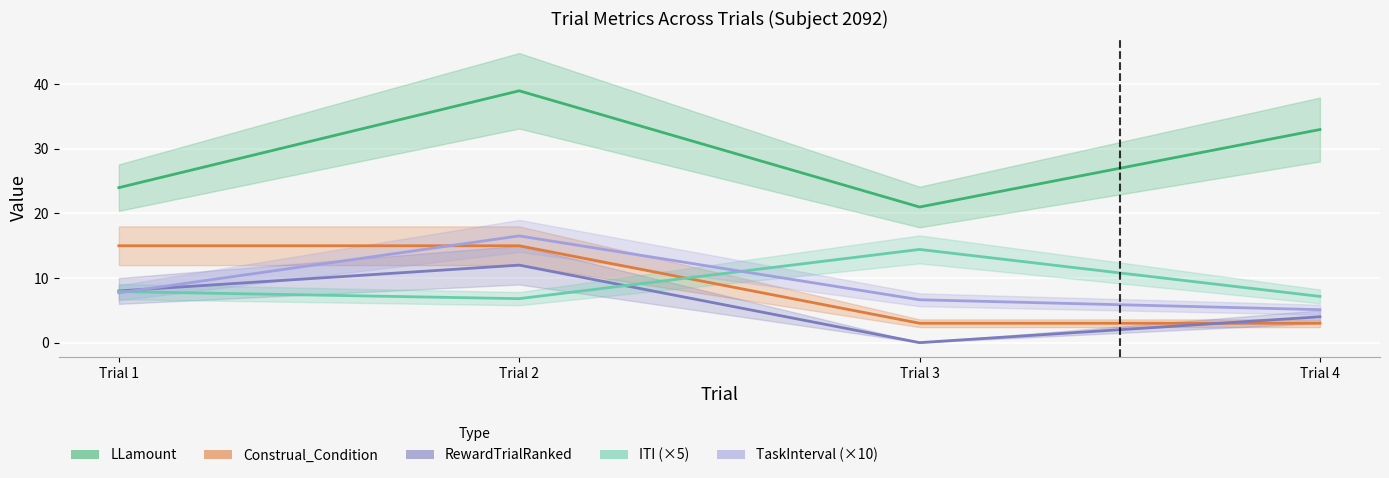

What is the average value of the Construal_Condition series?

9.0